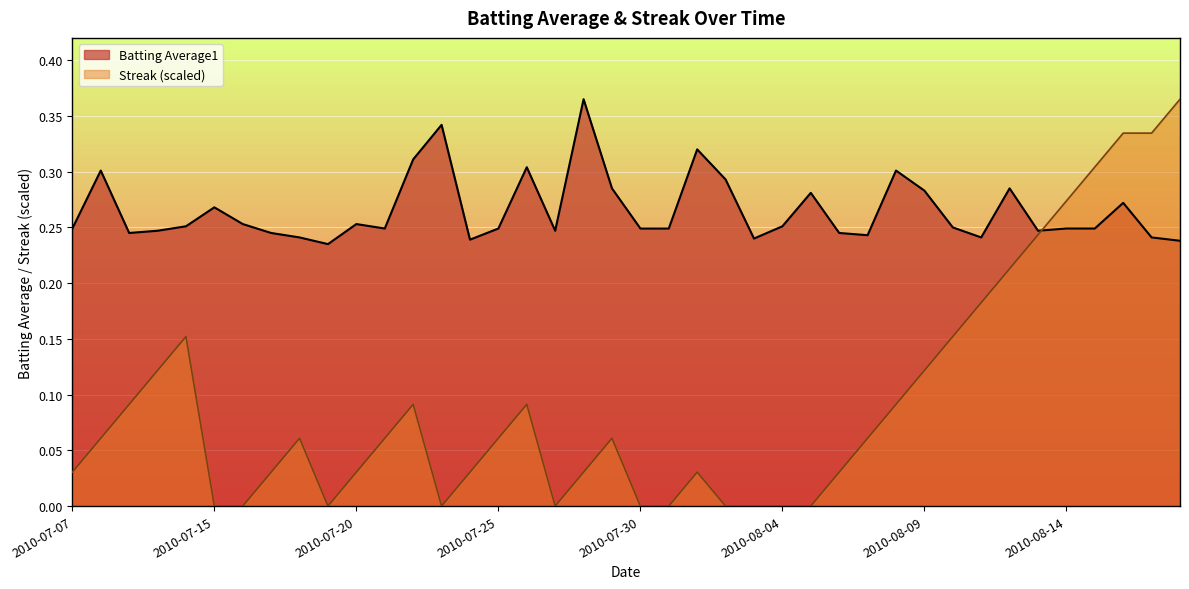

True or false: Streak and Batting Average1 cross at least once.

True